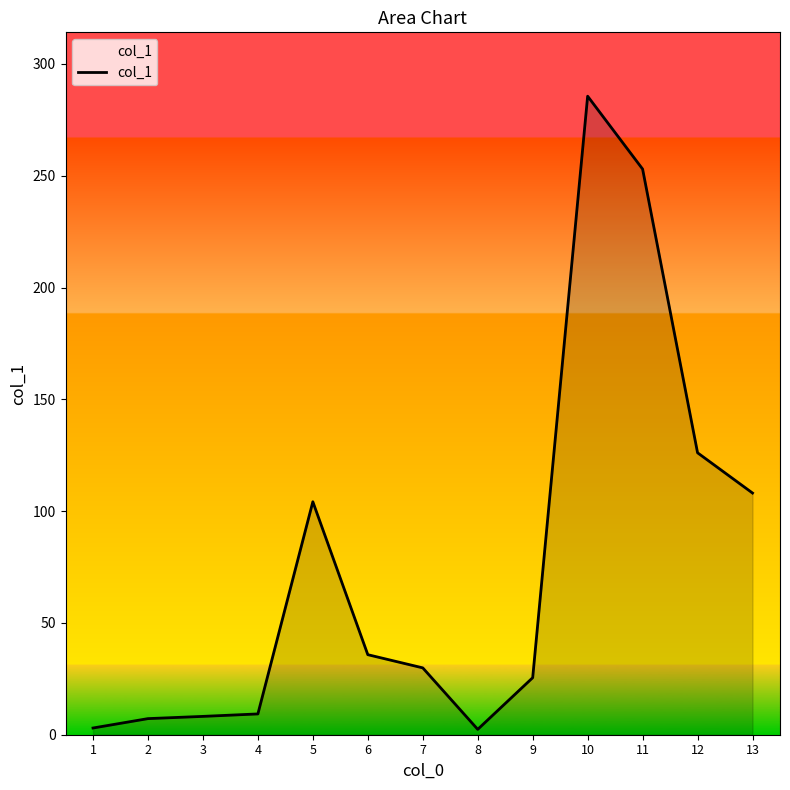

The value at 7 is 14.2. True or false?

False